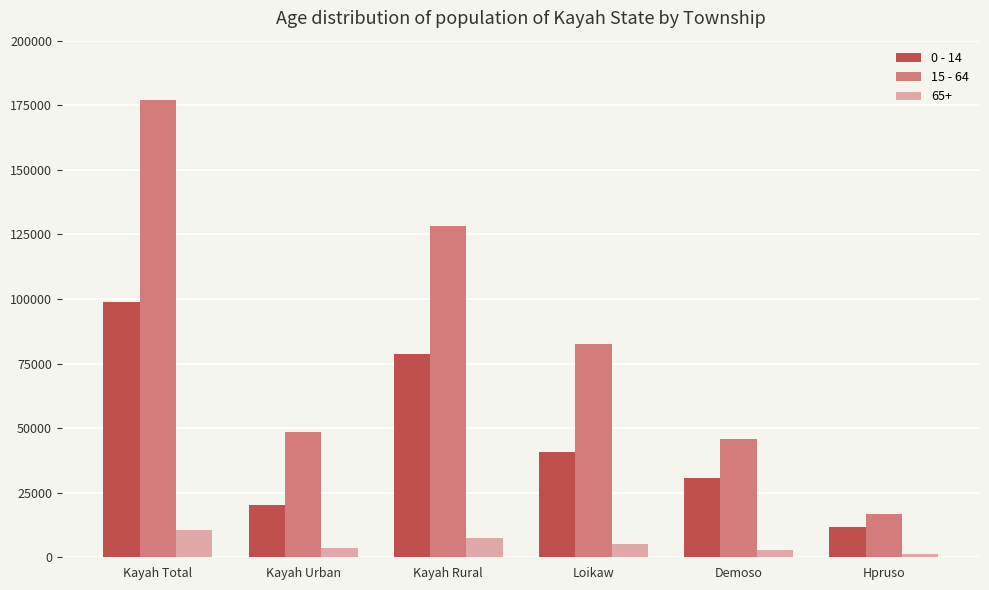

Rank the categories by 0 - 14 value from highest to lowest.

Kayah Total, Kayah Rural, Loikaw, Demoso, Kayah Urban, Hpruso